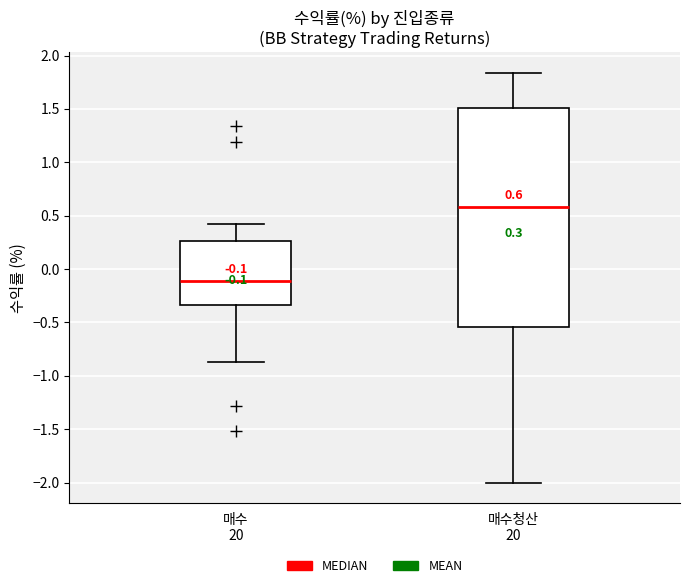

Comparing the boxes themselves (not the whiskers), which one is the tallest?

매수청산 20